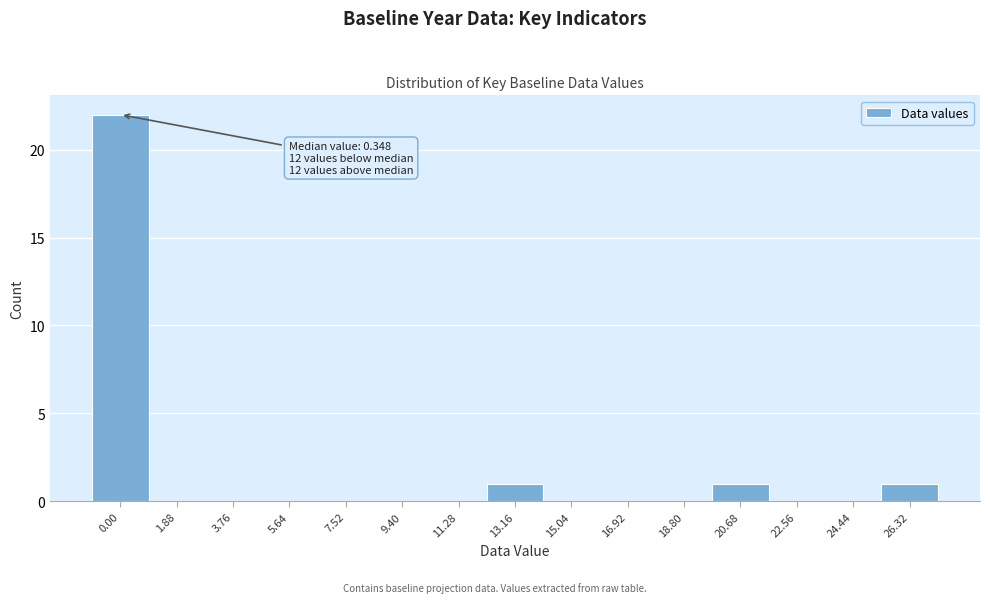

Reading left to right, list all the values displayed in this chart.

0.00=22	1.88=0	3.76=0	5.64=0	7.52=0	9.40=0	11.28=0	13.16=1	15.04=0	16.92=0	18.80=0	20.68=1	22.56=0	24.44=0	26.32=1